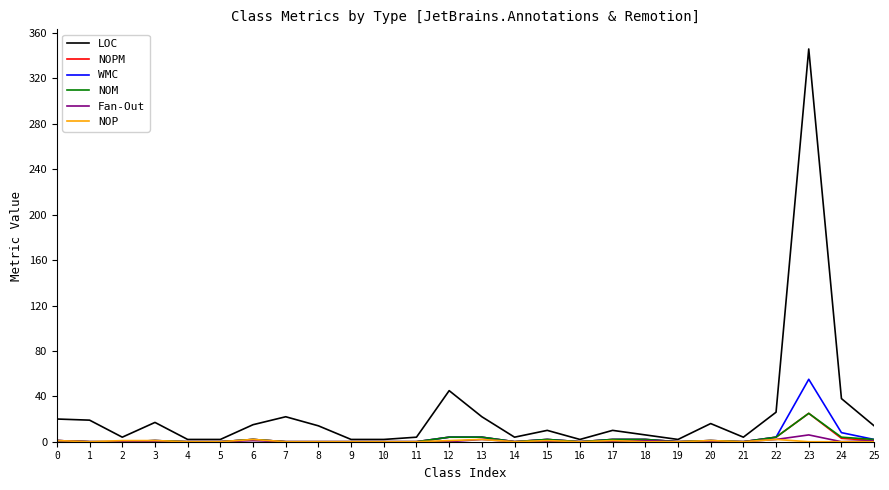

At which category does the chart reach its peak across all series?

23